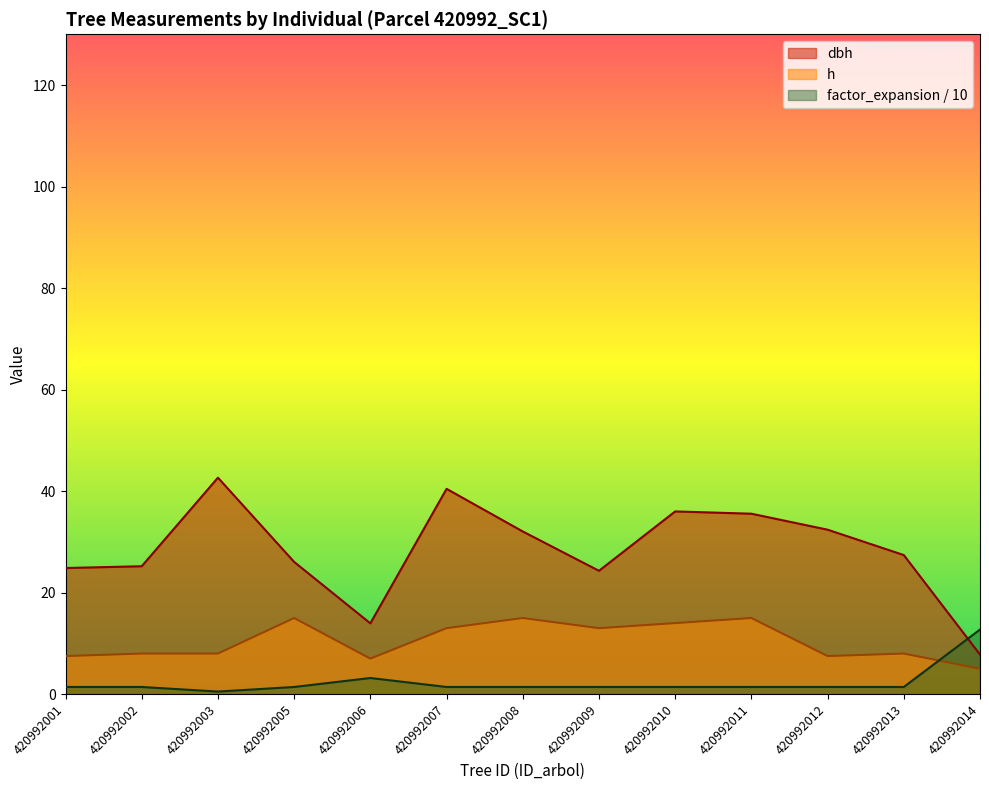

At which category does the chart reach its peak across all series?

420992003